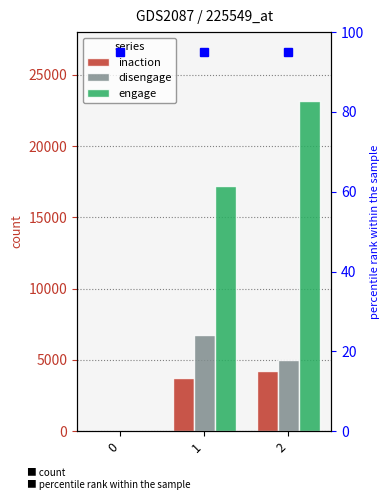

Read the engage value at 1, to the nearest 50.

17200